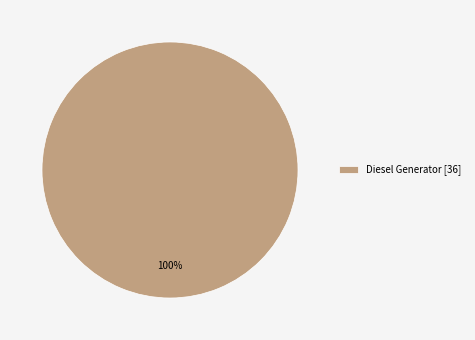

What percentage is the Diesel Generator [36] slice, to the nearest percent?

100%